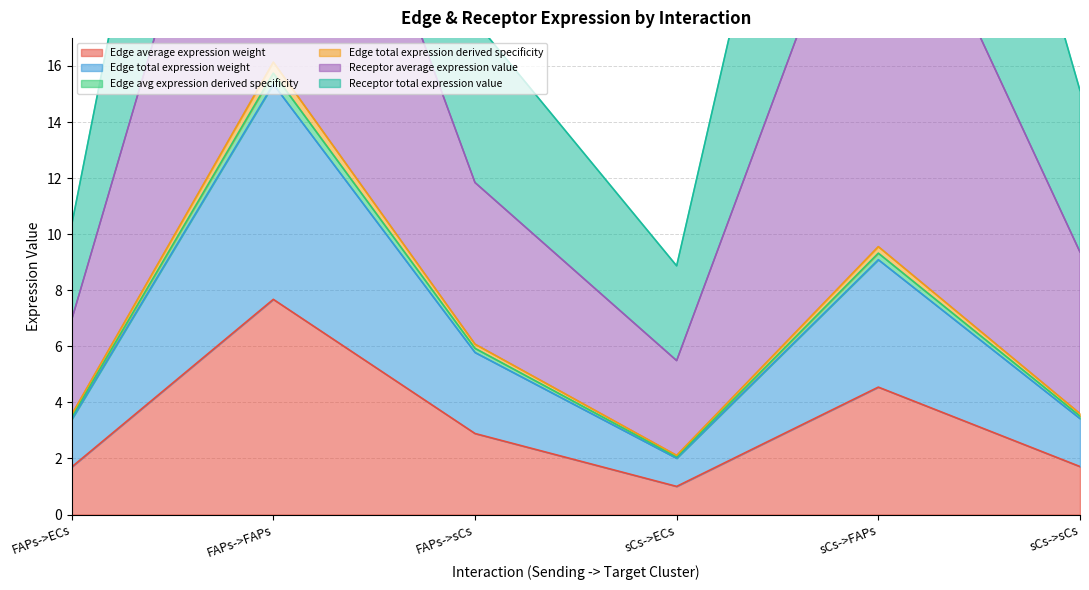

True or false: Edge total expression derived specificity and Edge avg expression derived specificity intersect in this chart.

False